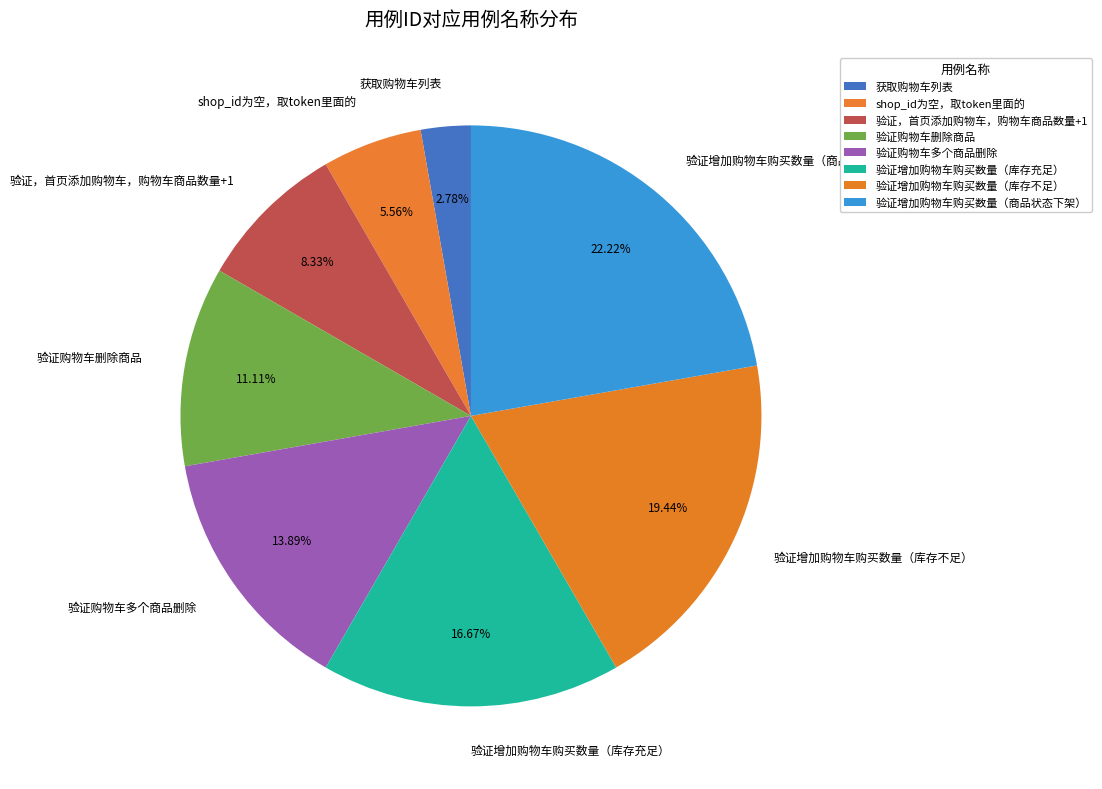

Between 验证增加购物车购买数量（库存不足） and 验证增加购物车购买数量（商品状态下架）, which is larger?

验证增加购物车购买数量（商品状态下架）